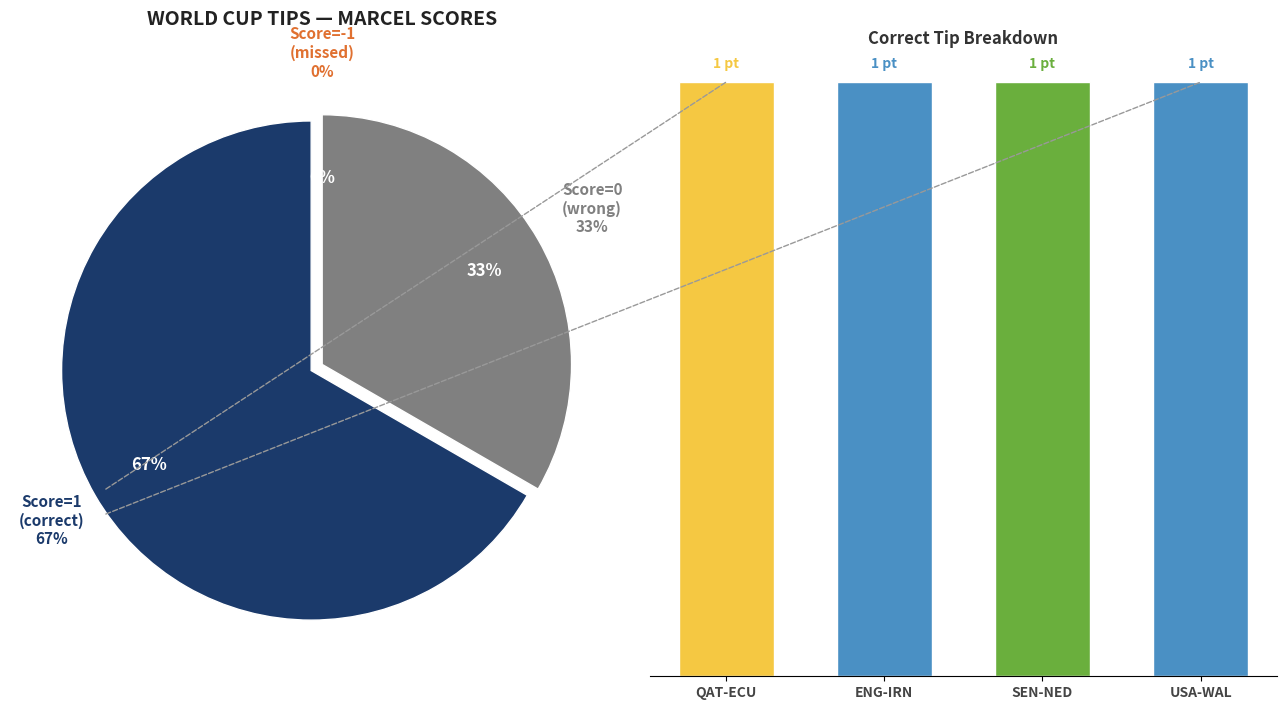

Do QAT-ECU and USA-WAL together represent more than half of the pie?

No